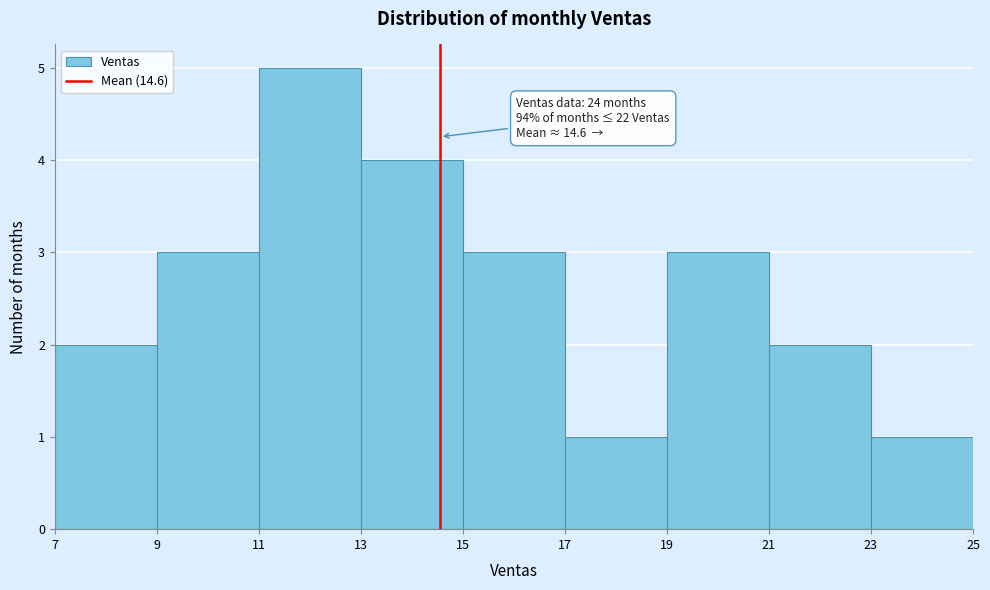

Over which range of the x-axis is the bar tallest?

11 to 13